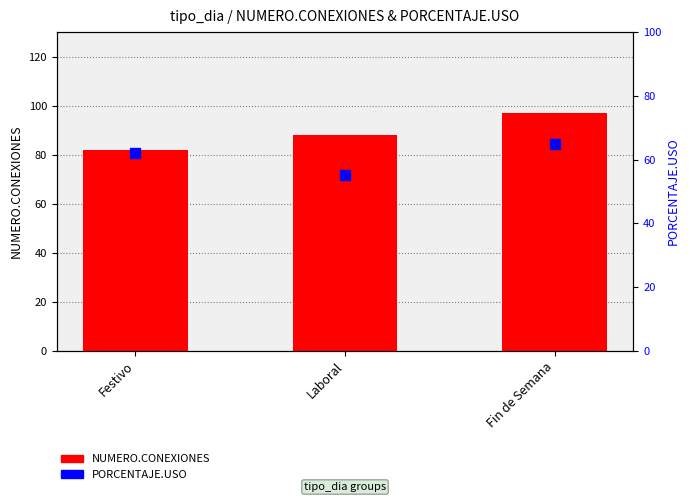

Which series has the widest spread of Y values?

NUMERO.CONEXIONES